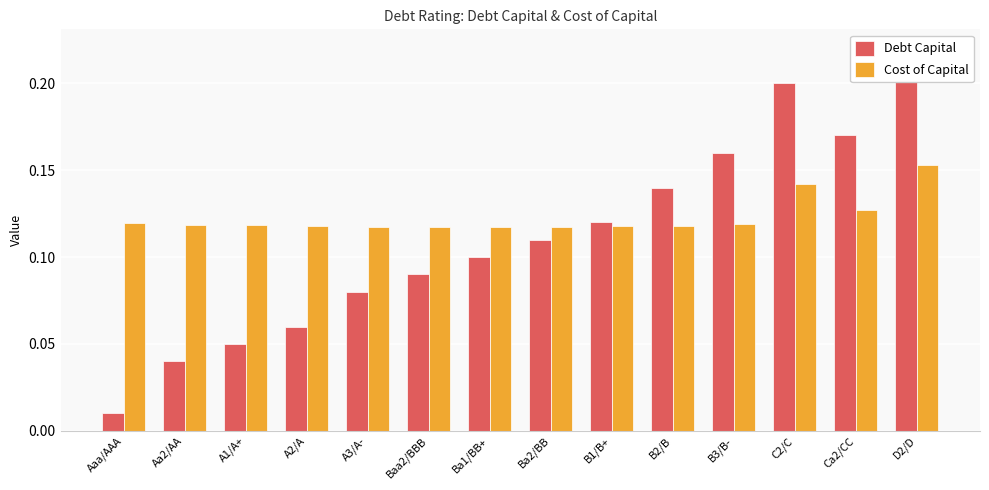

At which category is the sum across all series the highest?

D2/D